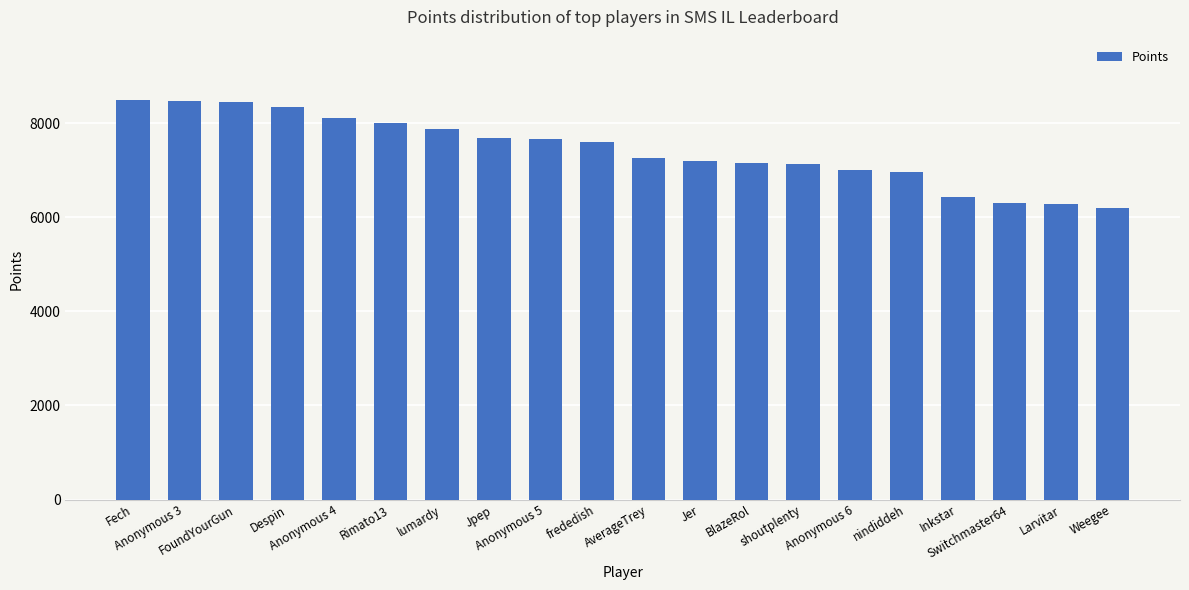

What is the label of the 10th bar from the left?

frededish